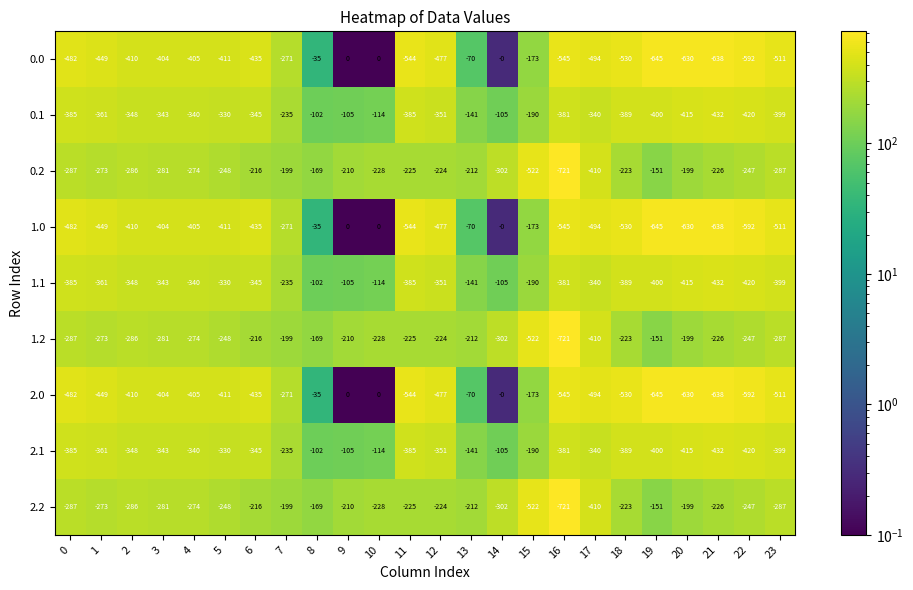

True or false: 1.0 has a value of -329 at 23.

False